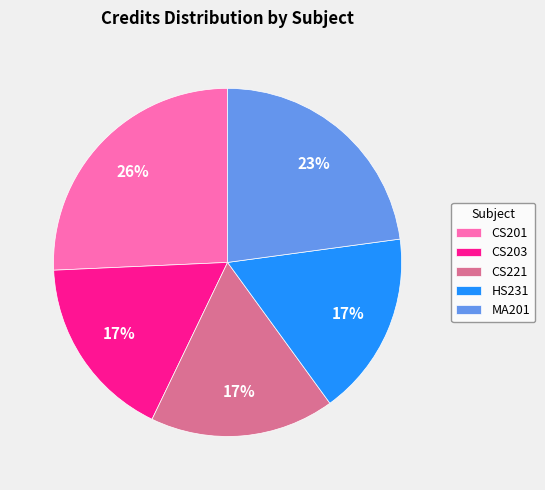

Does MA201 represent more than half of the total?

No